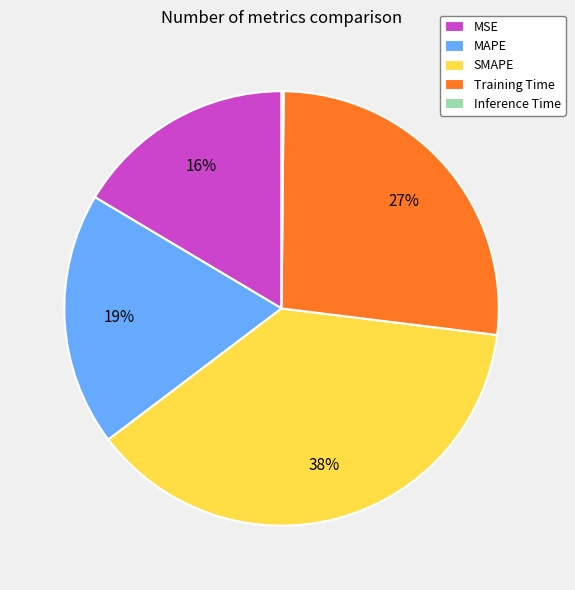

The SMAPE slice represents 38% of the pie. True or false?

True